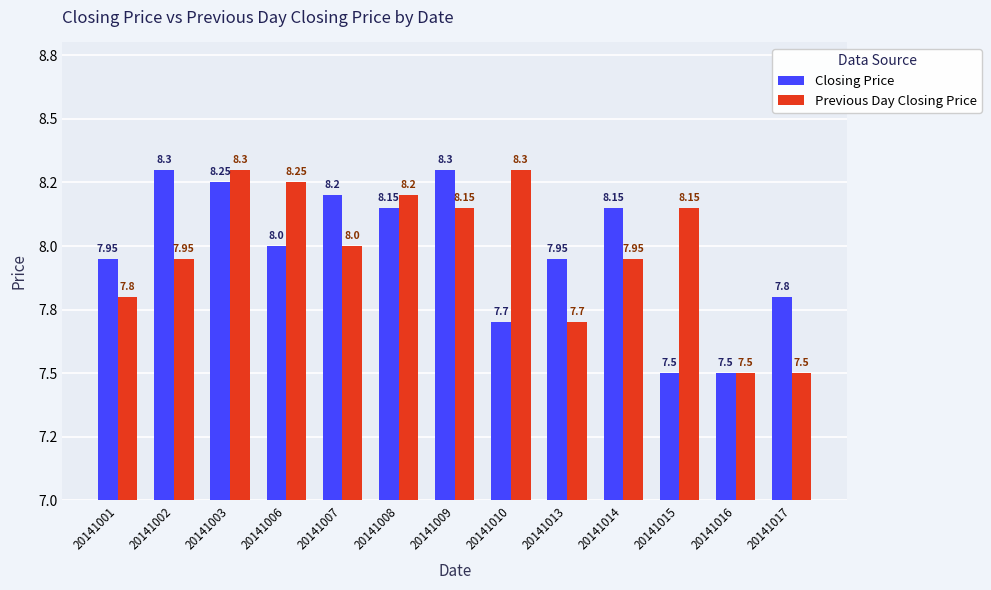

Is it true that Closing Price equals 13.7 at 20141017?

False